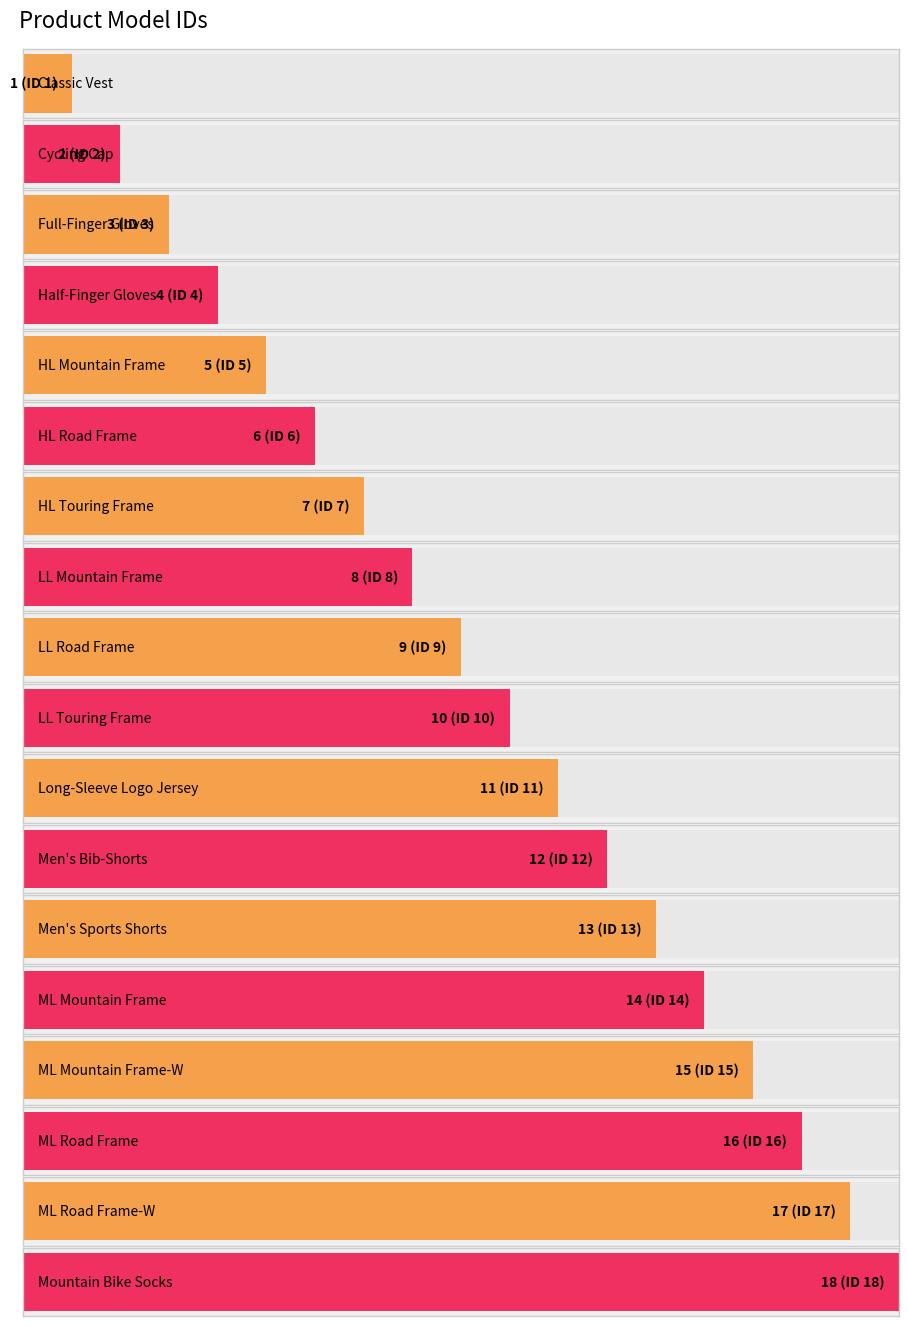

At which label is the value closest to 9?

LL Road Frame